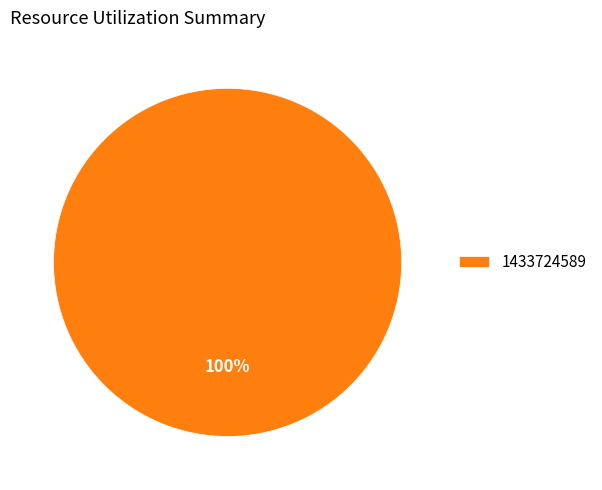

Is there any slice that represents more than half of the pie?

Yes